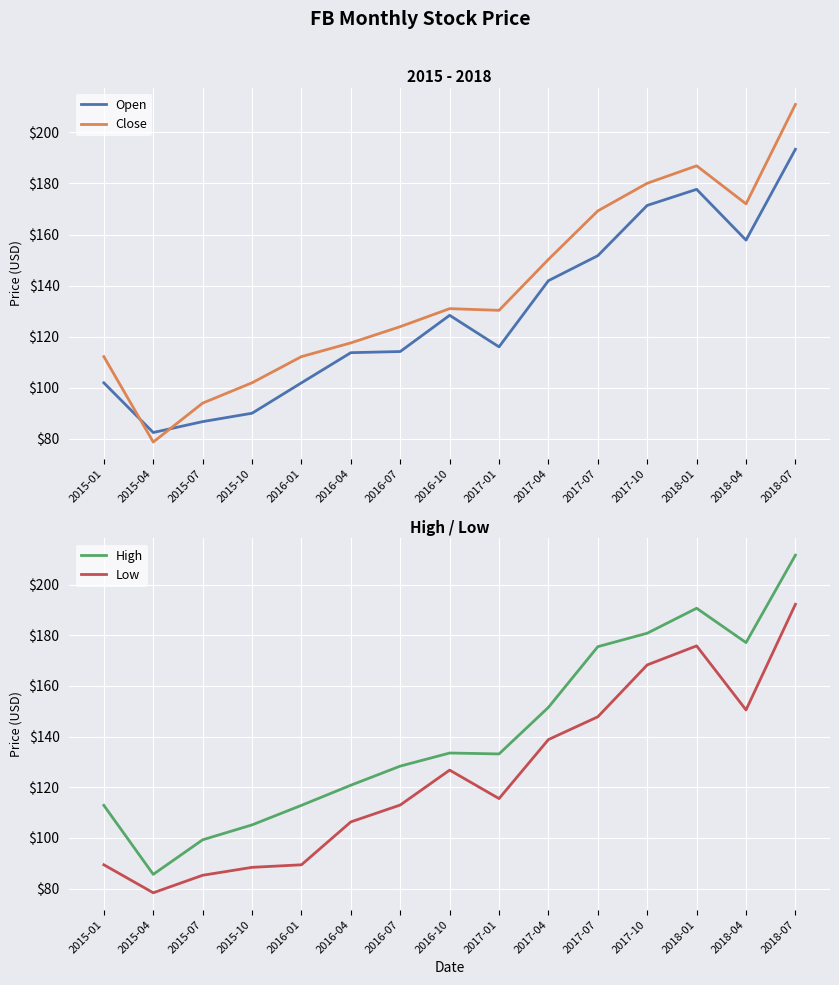

Read the High value at 2015-04.

85.6